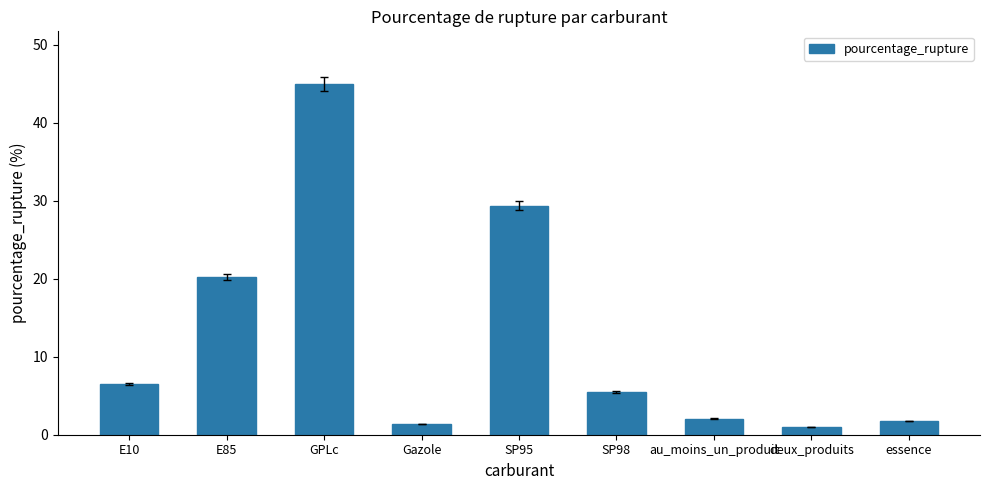

At which label is the value closest to 23?

E85